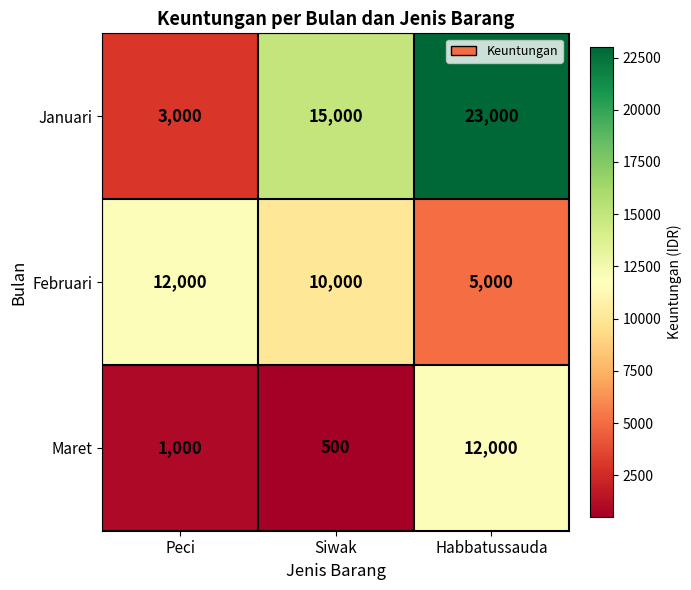

What is the average value of the Februari series?

9000